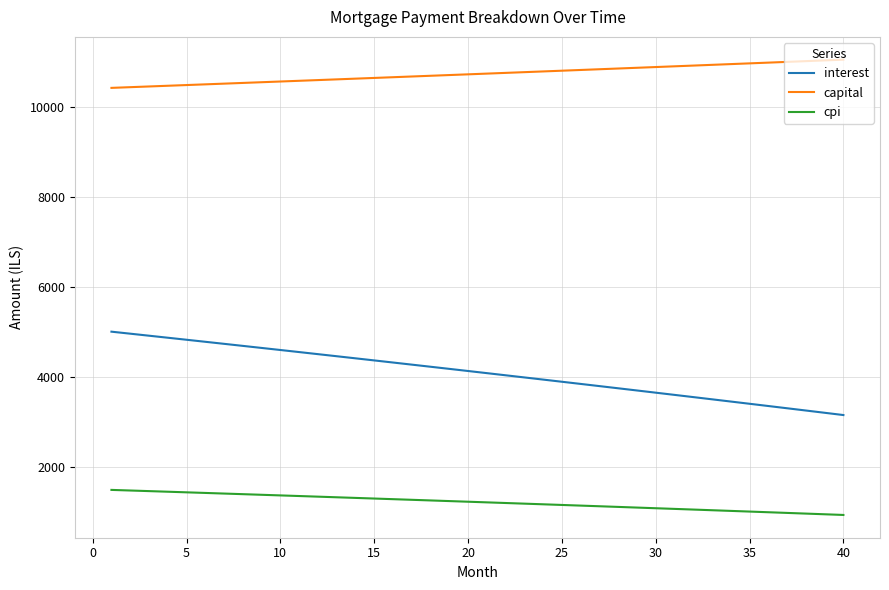

What are all the series names shown in the legend?

interest, capital, cpi